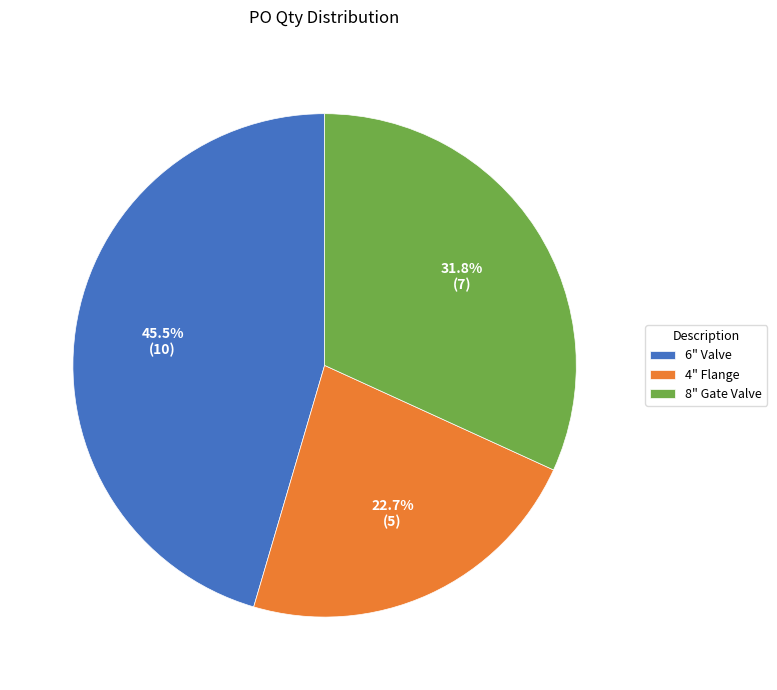

Which category has the smallest portion of the pie?

4" Flange